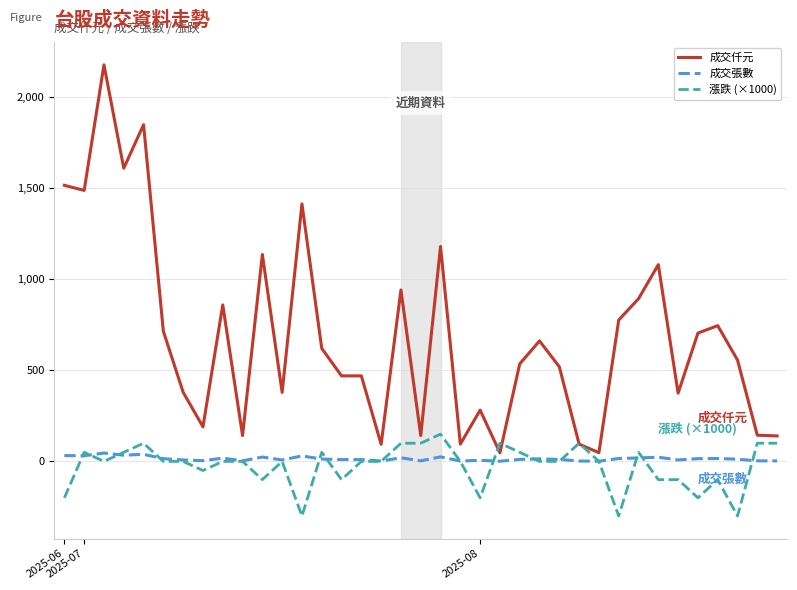

Which series has the largest range (max minus min)?

成交仟元